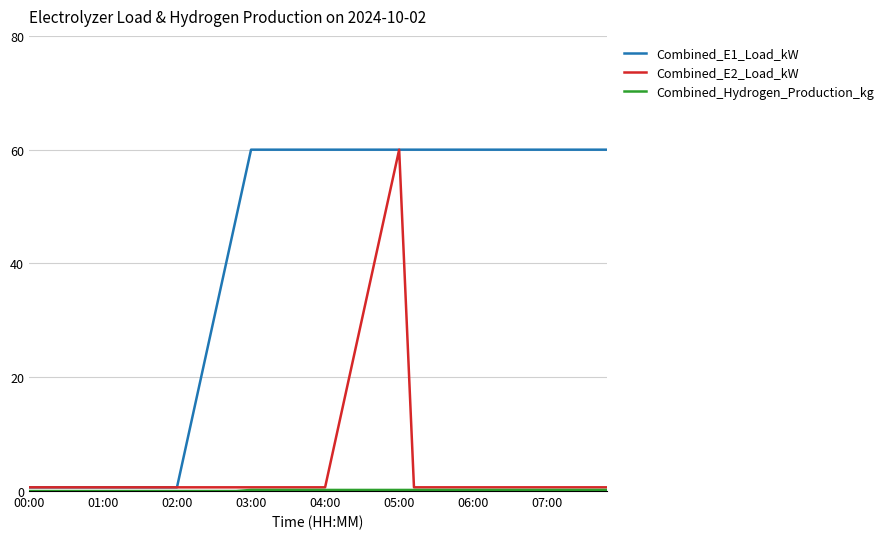

How many lines are shown in the chart?

3